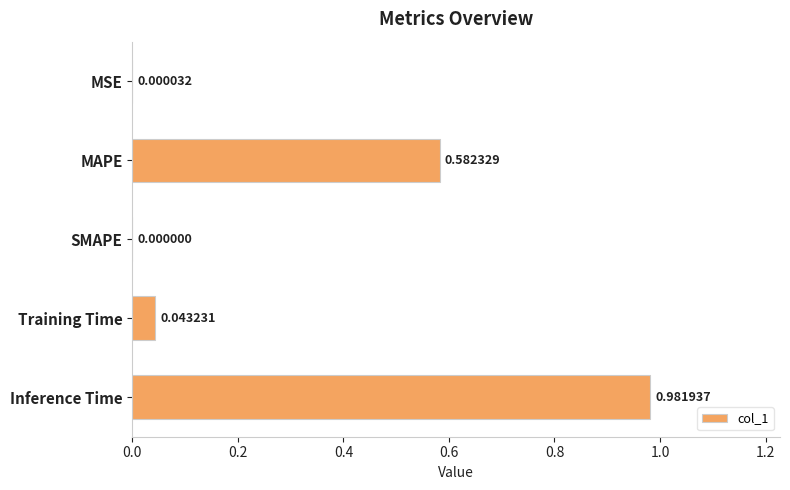

How many data points does each series have?

5